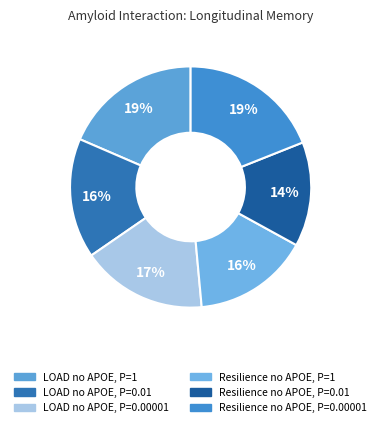

To the nearest percent, what portion does LOAD no APOE, P=0.00001 represent?

17%